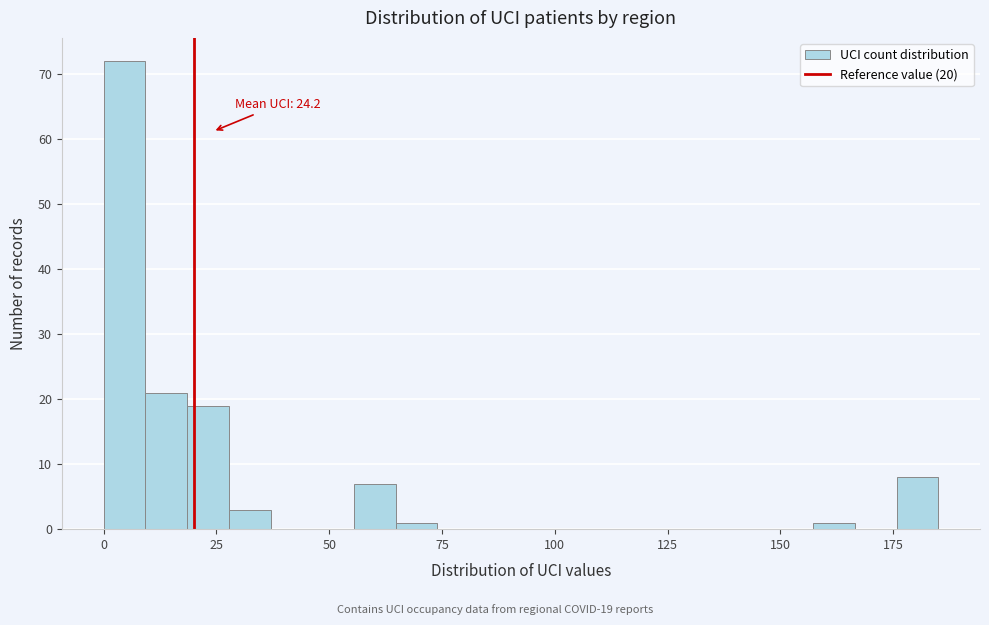

Read against the x-axis, roughly where is the centre of the tallest bar?

5